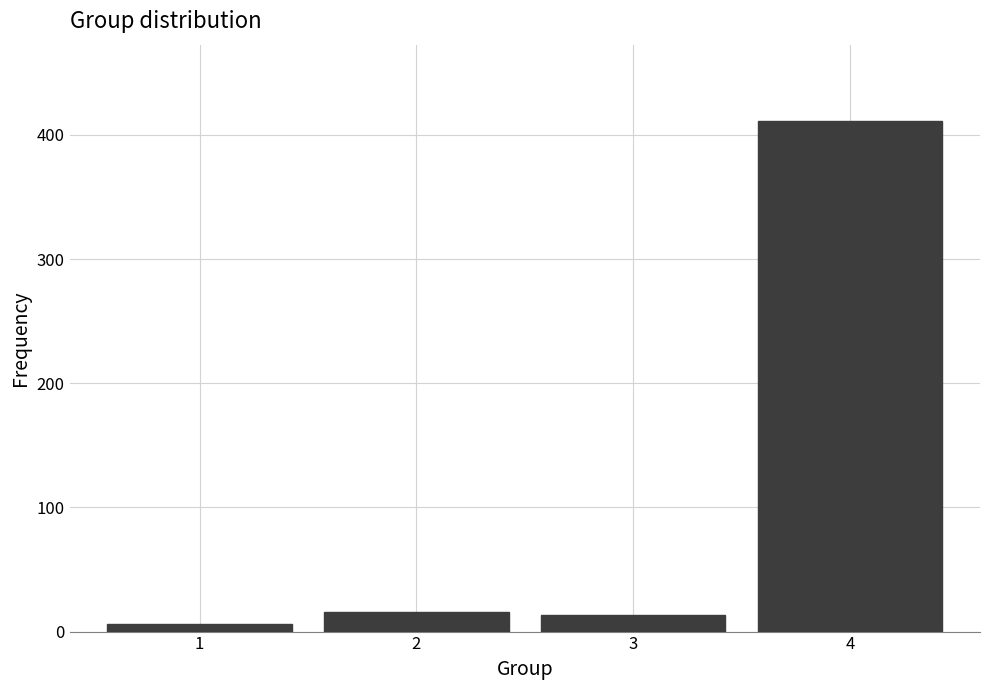

Reading left to right, transcribe all the data shown in this chart.

1=6	2=16	3=13	4=411